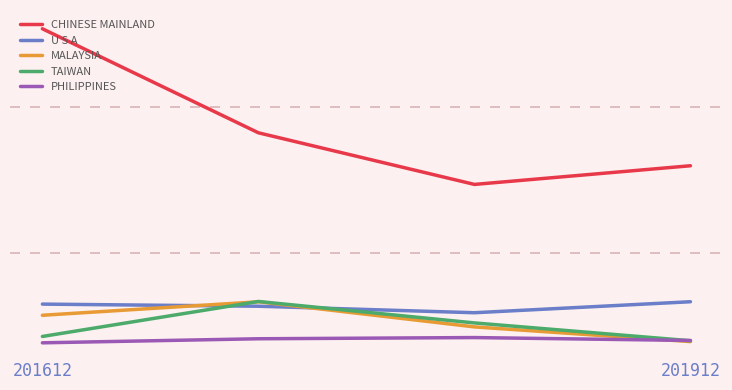

What is the average value of the CHINESE MAINLAND series?

183.1